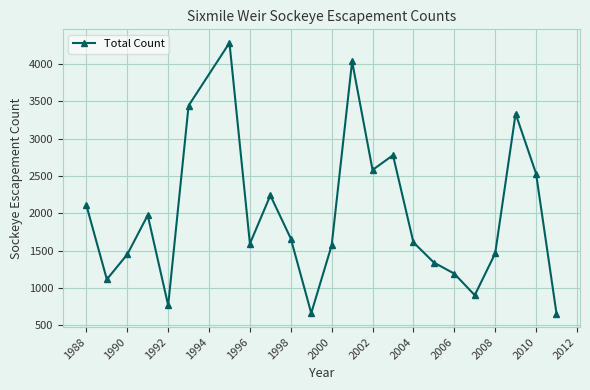

How many lines are shown in the chart?

1